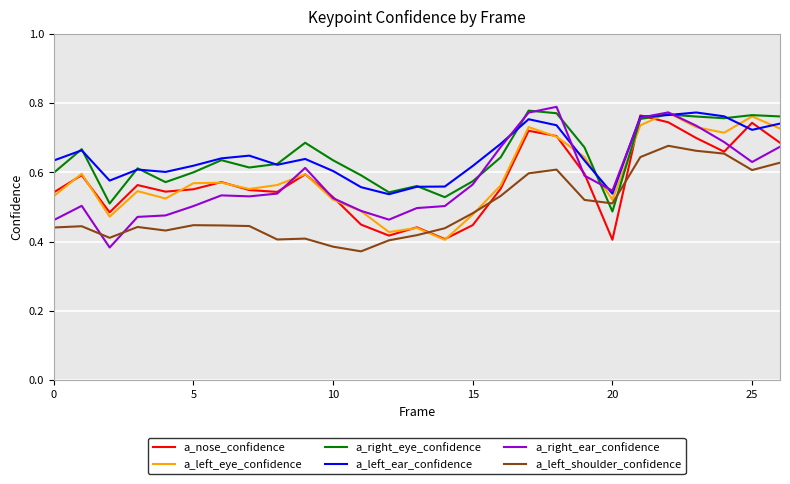

True or false: a_left_shoulder_confidence and a_right_eye_confidence intersect in this chart.

True